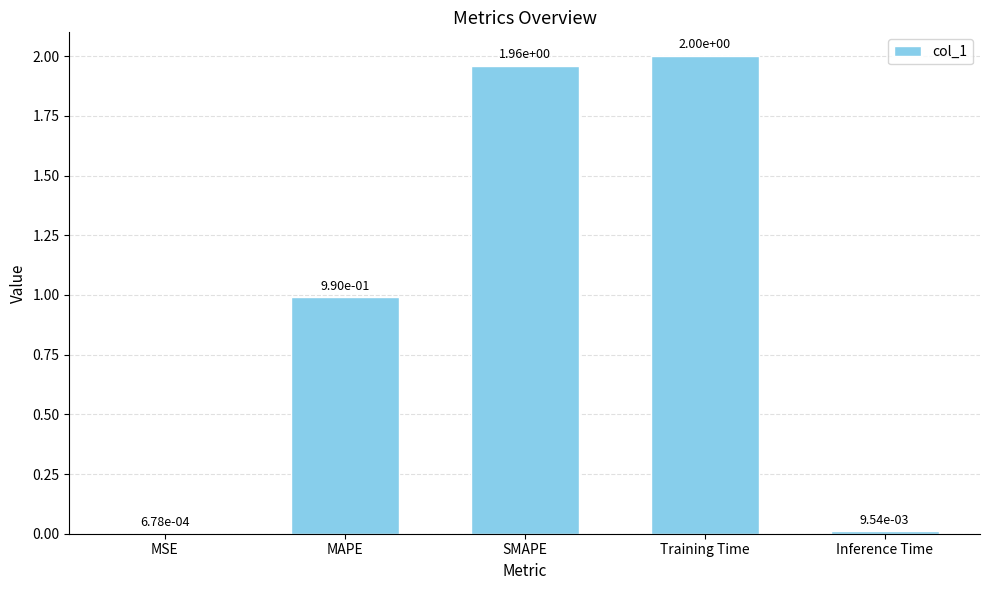

Which label corresponds to the largest value in the chart?

Training Time